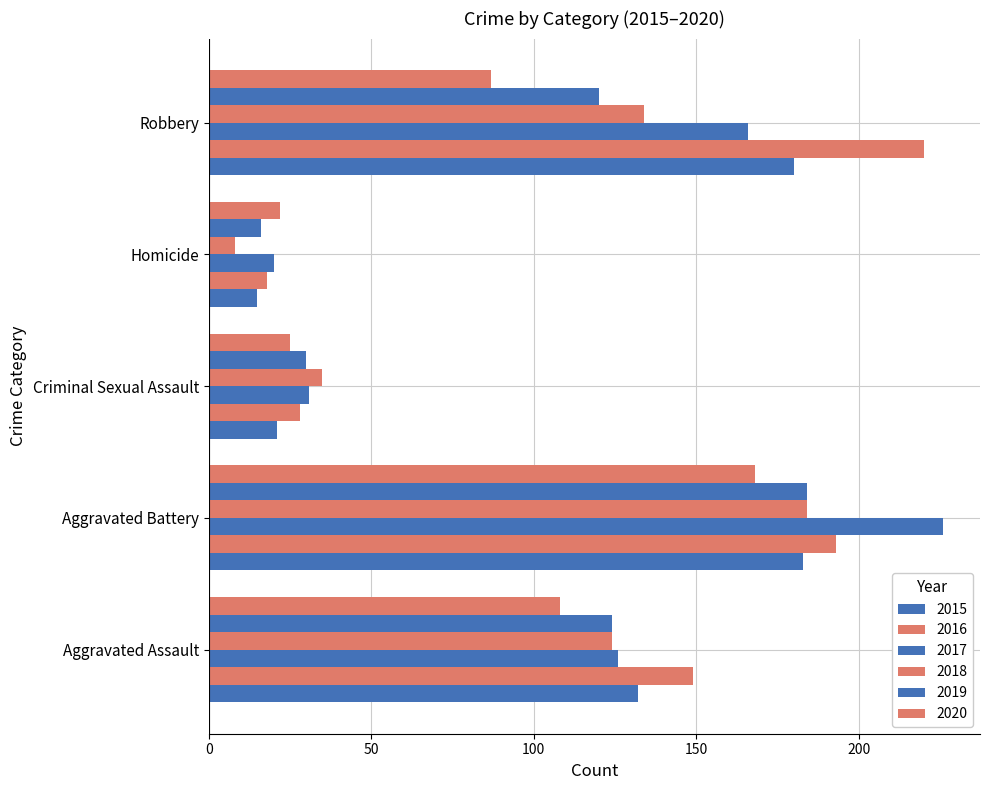

How many series are shown in this chart?

6